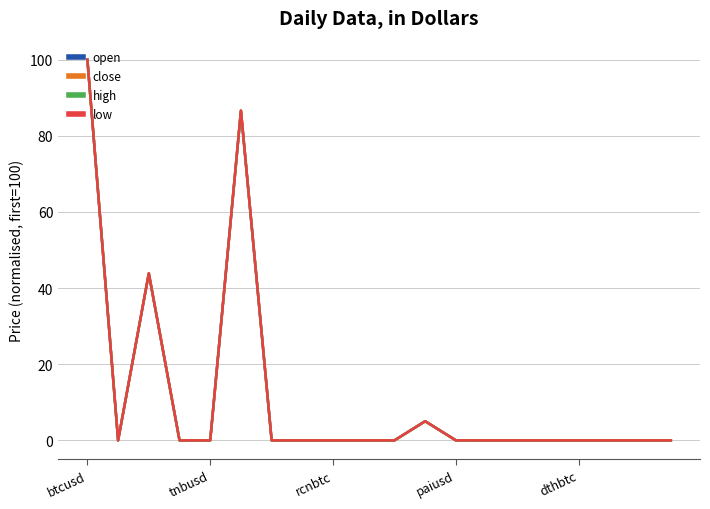

What is the maximum value for open?

100.0